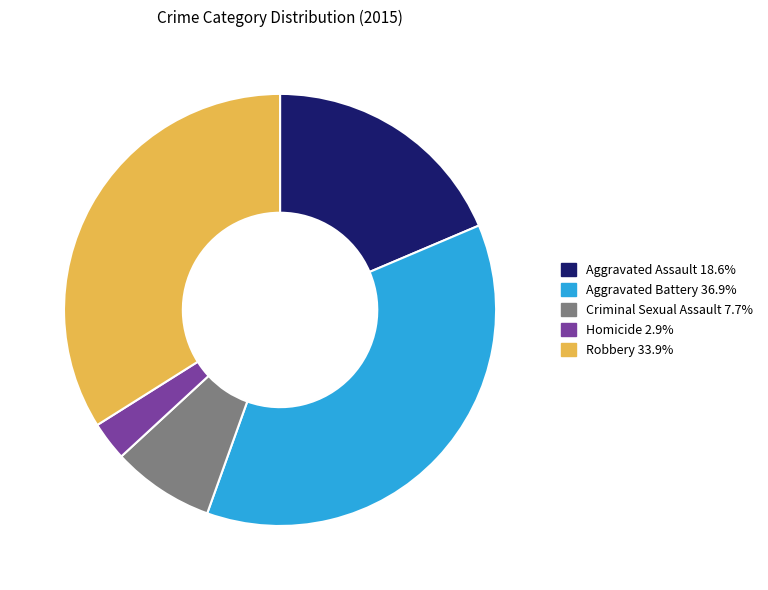

How many slices are in this pie chart?

5